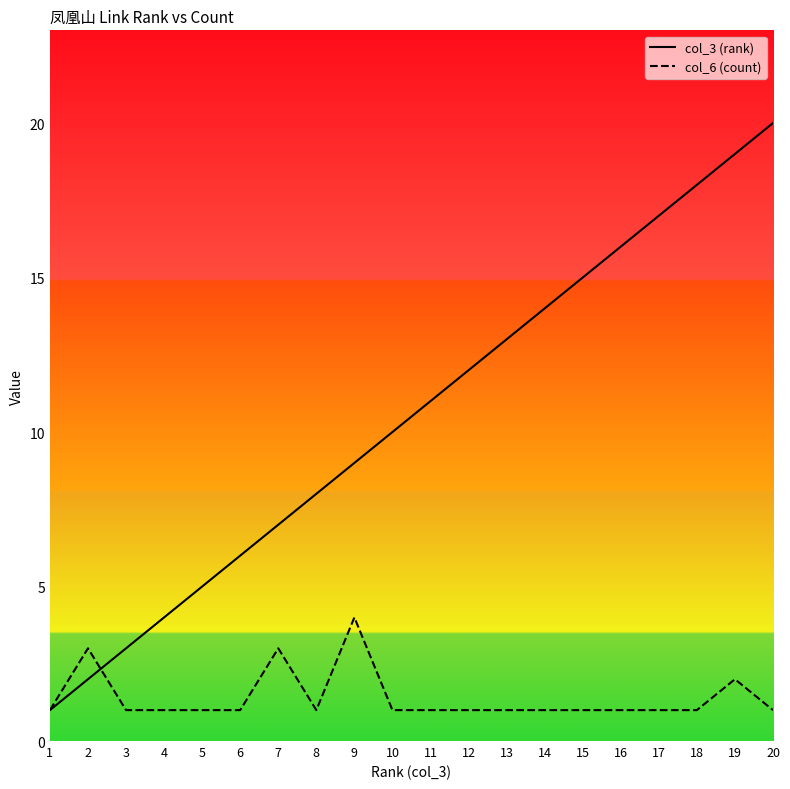

List the labels in order of col_3 (rank) value, smallest first.

1, 2, 3, 4, 5, 6, 7, 8, 9, 10, 11, 12, 13, 14, 15, 16, 17, 18, 19, 20